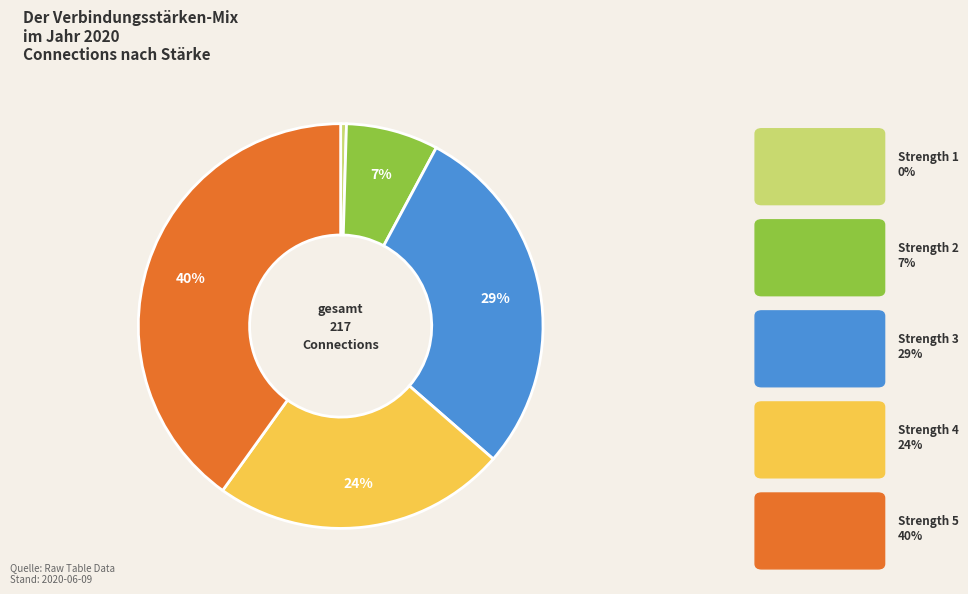

What is the largest slice in the pie chart?

Strength 5